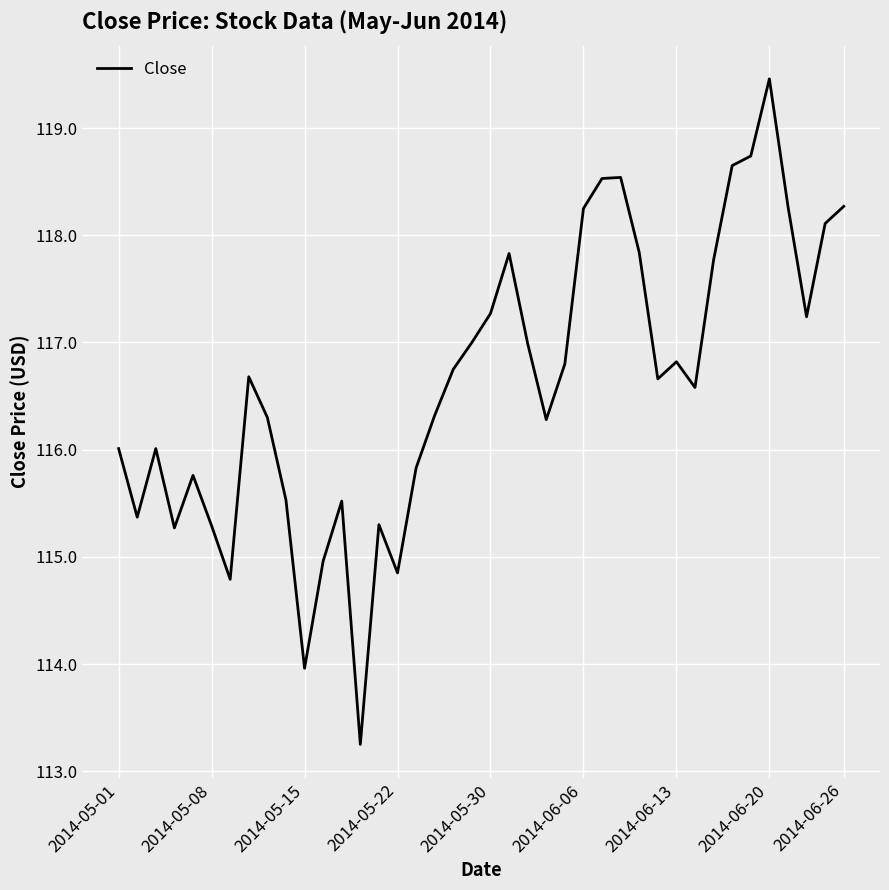

What is the greatest value displayed?

119.5